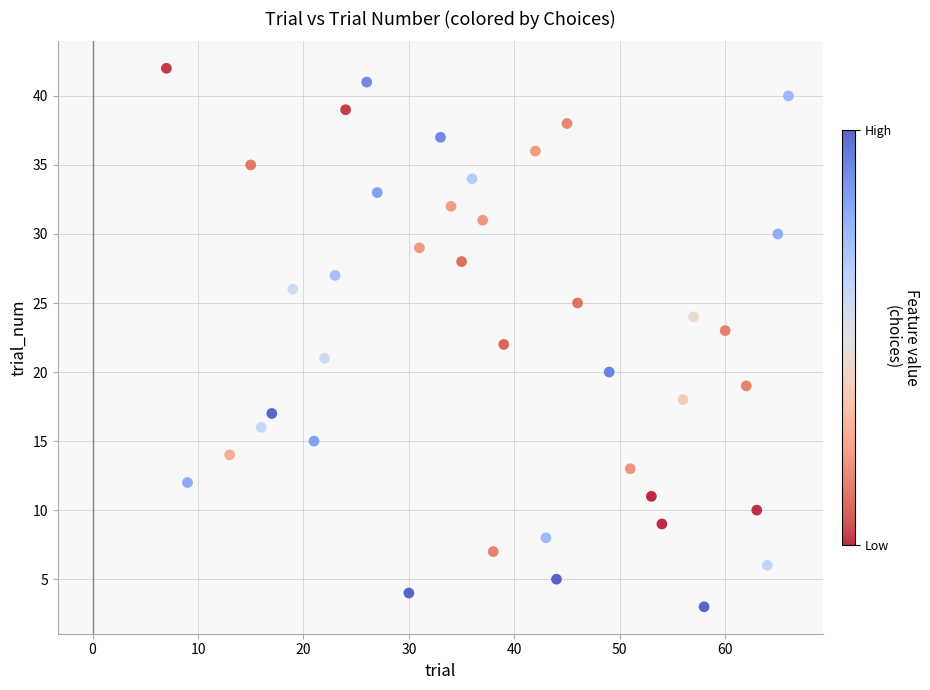

What is the range of Y values (max minus min)?

39